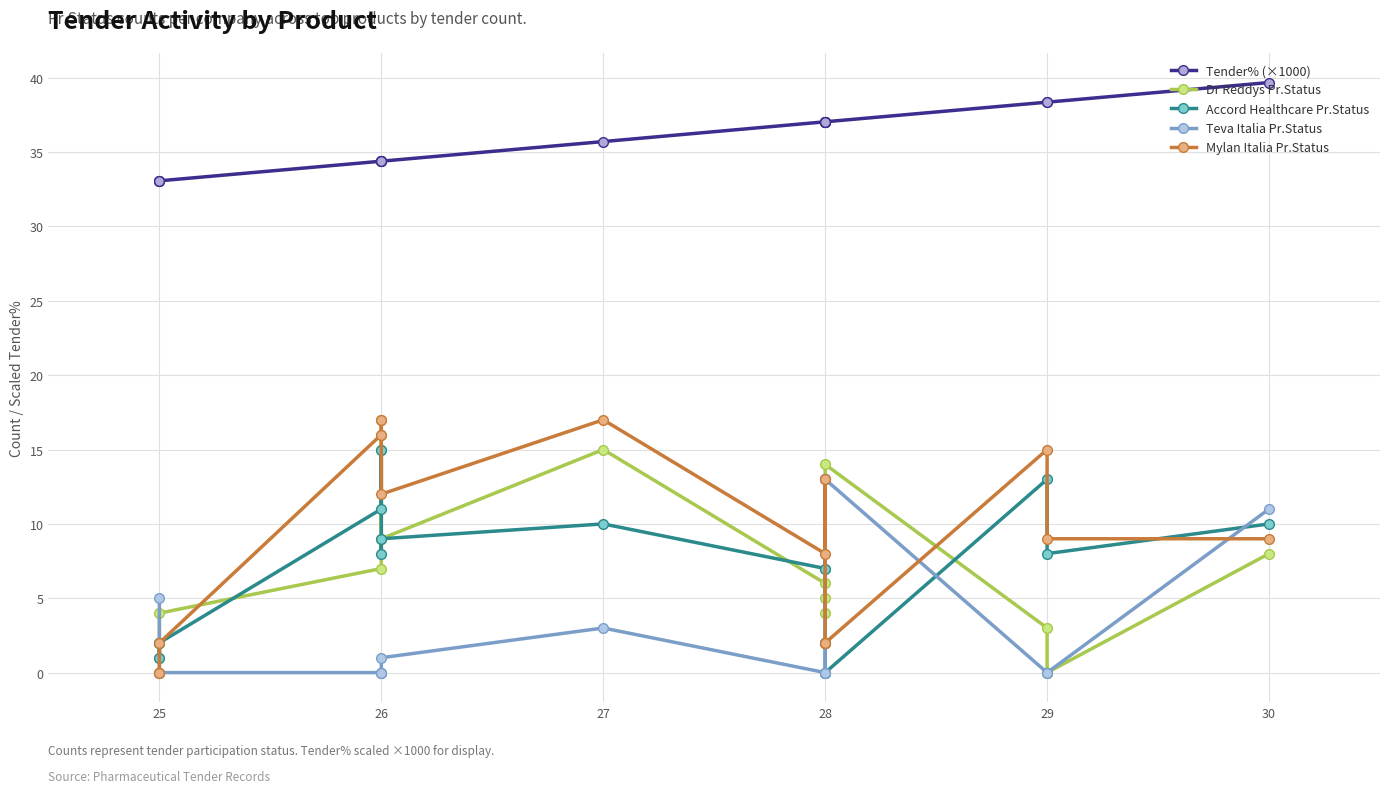

What is the value of the Mylan Italia Pr.Status point at the 8th from the left?

8.0